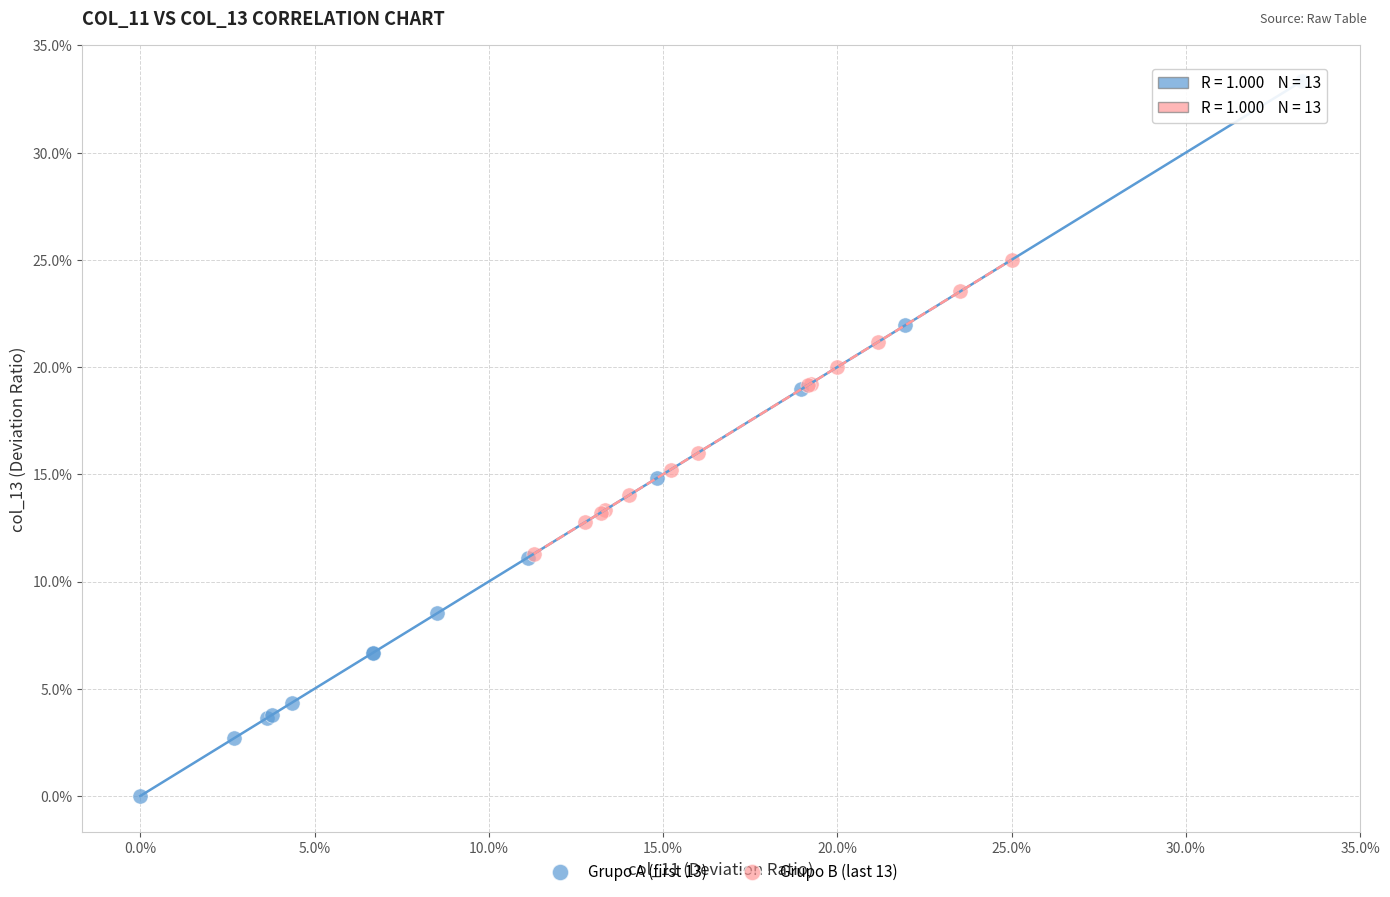

Which series has the largest Y range (max minus min)?

Grupo A (first 13)